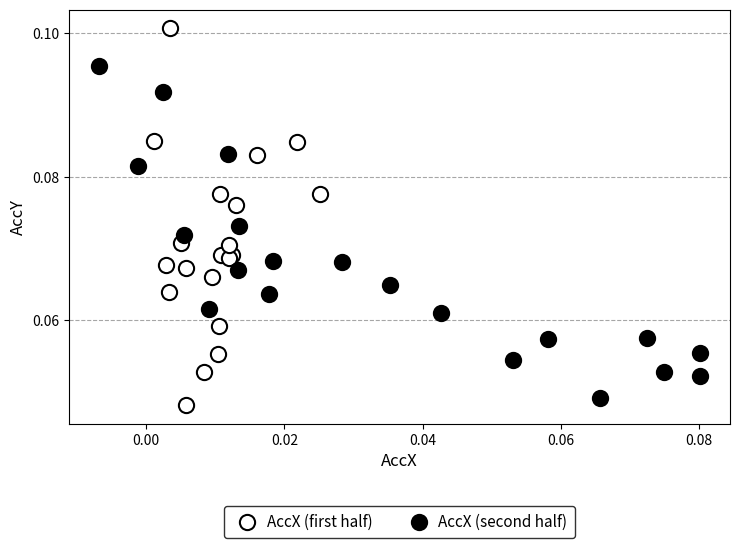

Which series contains the highest Y value?

AccX (first half)